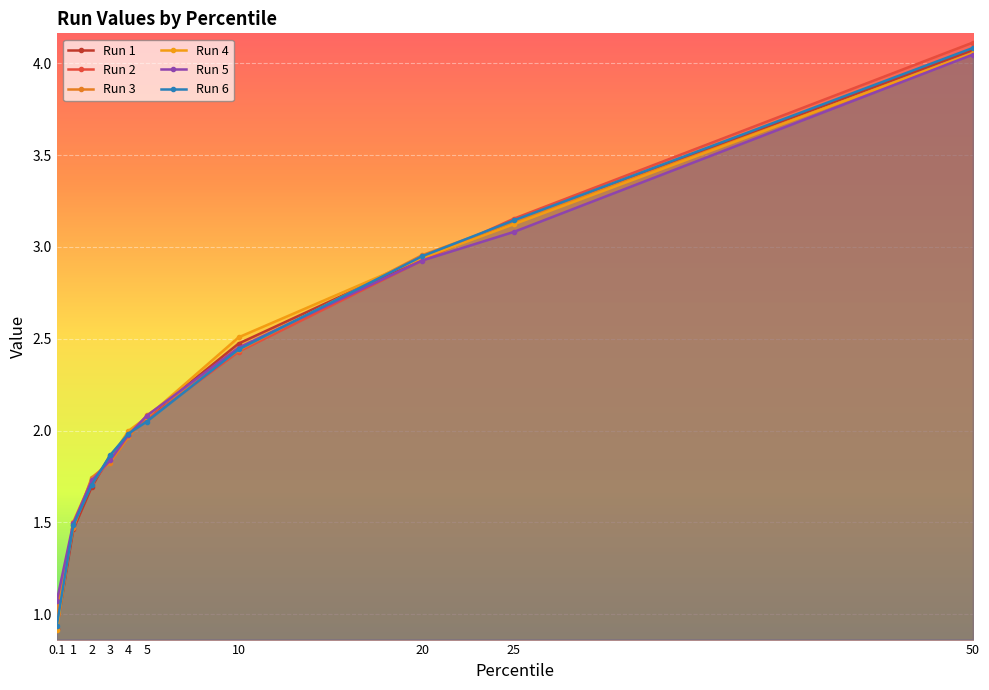

Rank the series at 10 from lowest to highest value.

Run 2, Run 3, Run 6, Run 5, Run 1, Run 4